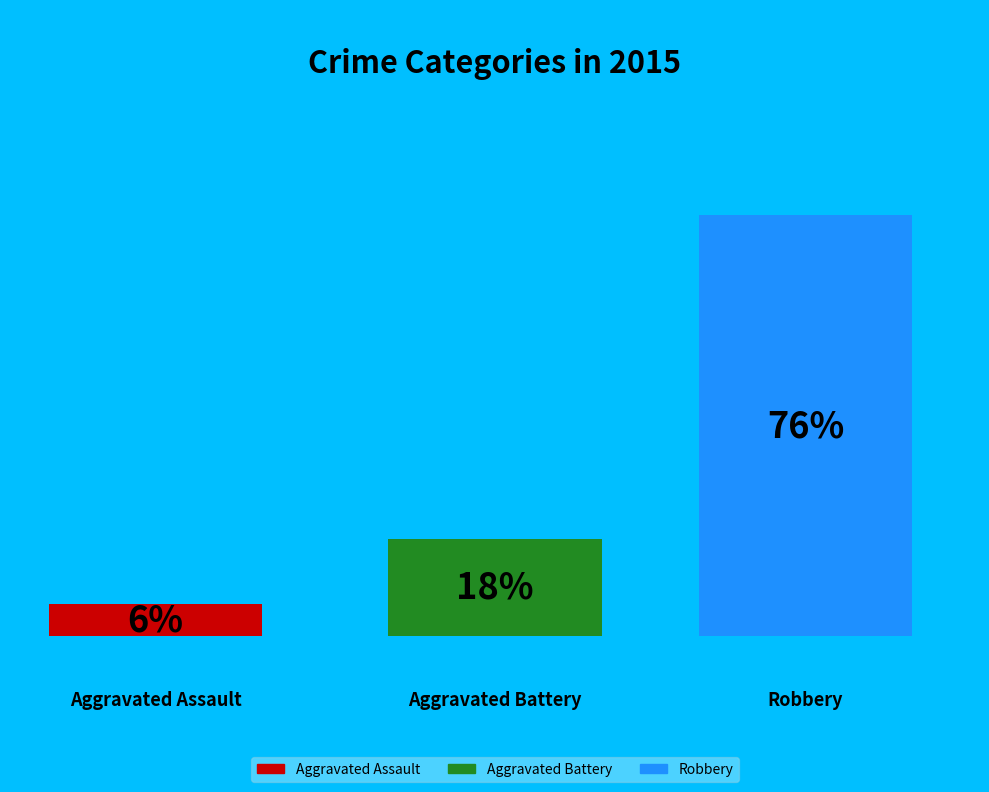

To the nearest percent, what is the average slice percentage?

33%